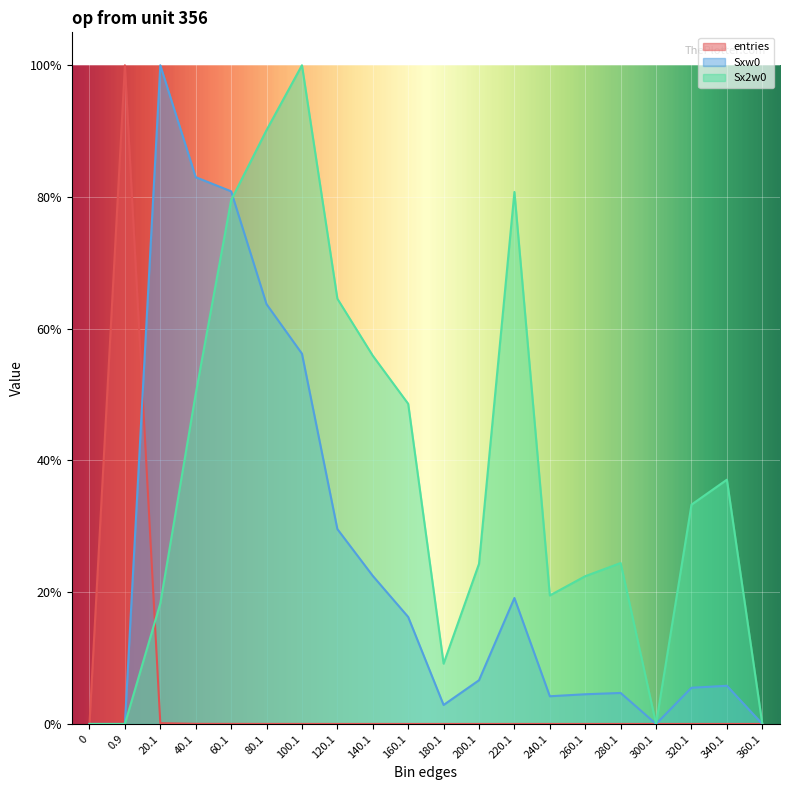

Rank the series by their average value, from lowest to highest.

entries, Sxw0, Sx2w0